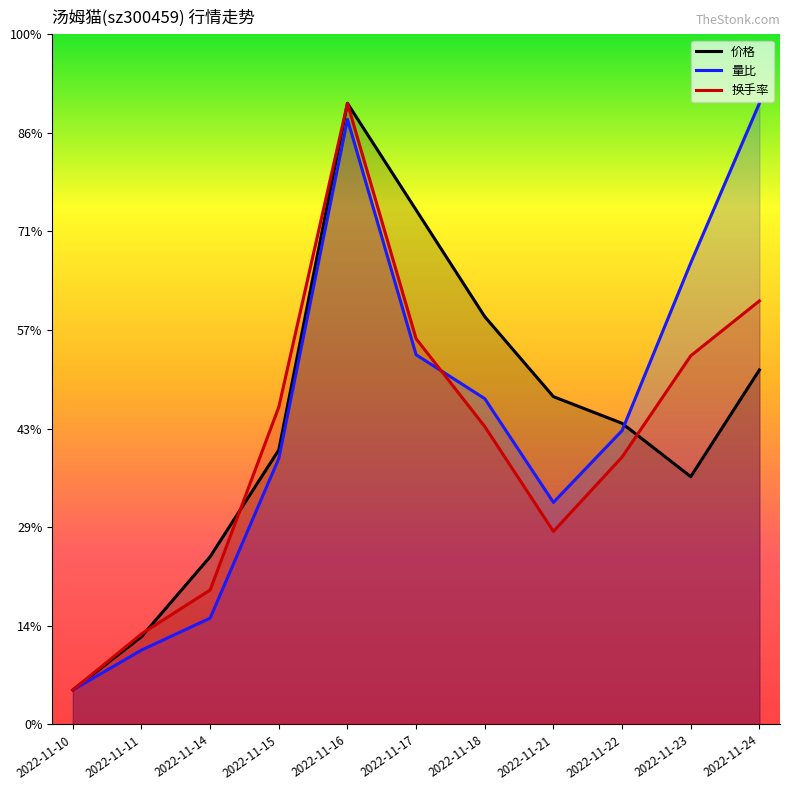

Is it true that 换手率 equals 1.4 at 2022-11-14?

True